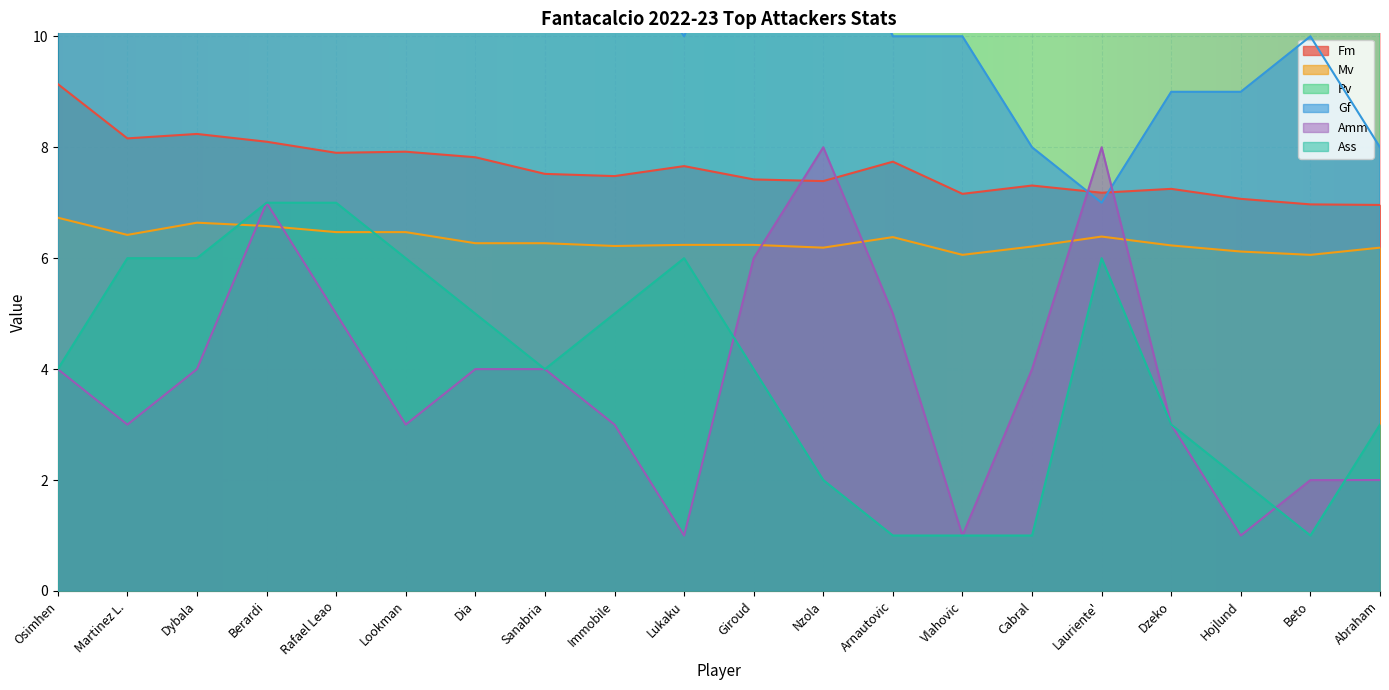

What value does the Ass series have at Osimhen?

4.0